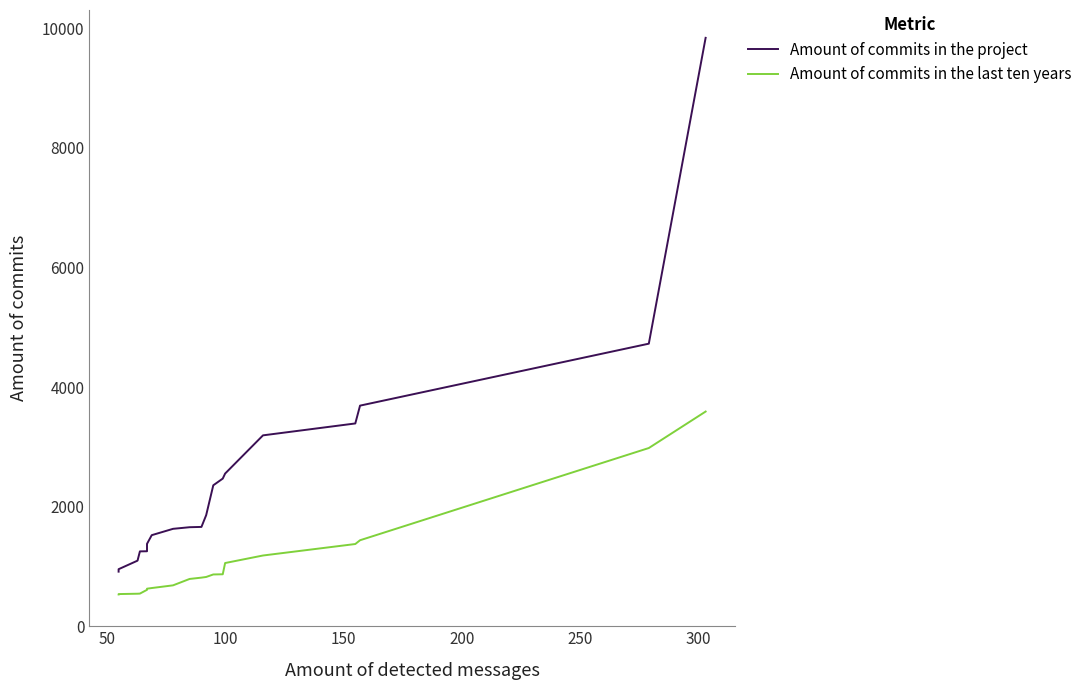

How many lines are shown in the chart?

2